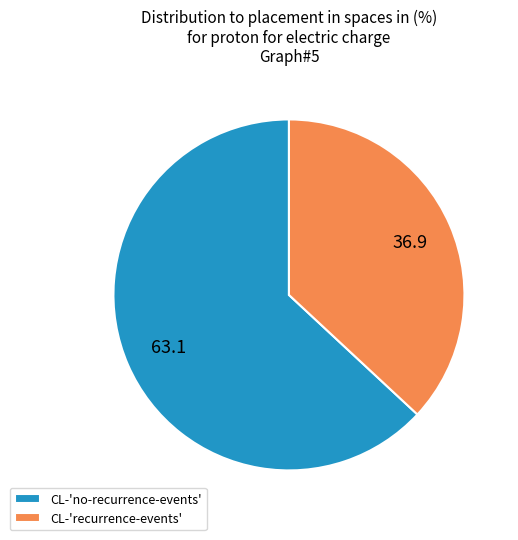

Rank the categories by value from lowest to highest.

CL-'recurrence-events', CL-'no-recurrence-events'